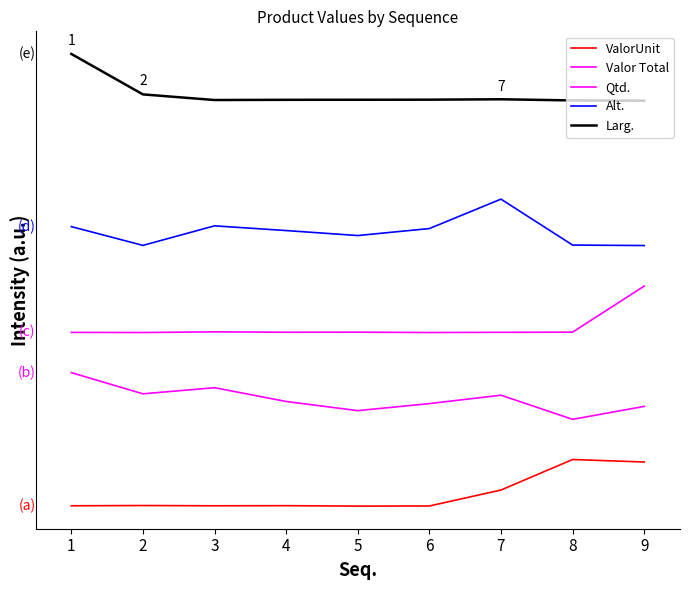

At which category is the sum across all series the highest?

1